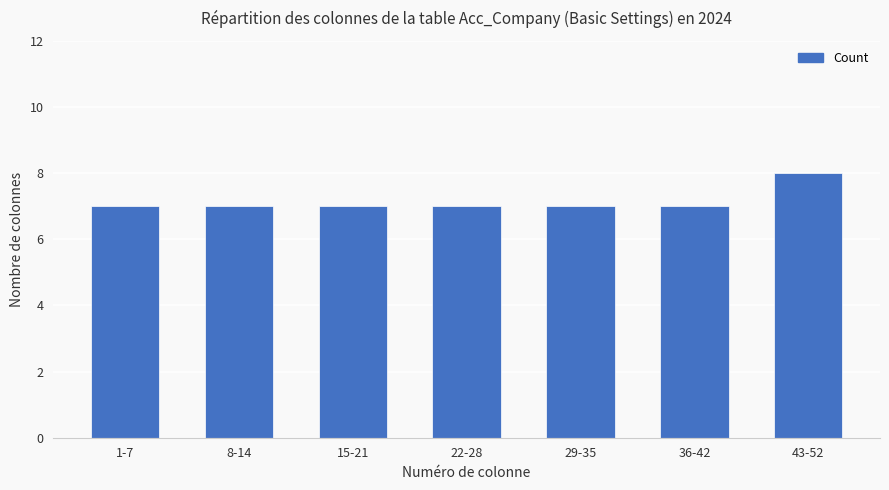

What is the change in value from 29-35 to 43-52?

+1